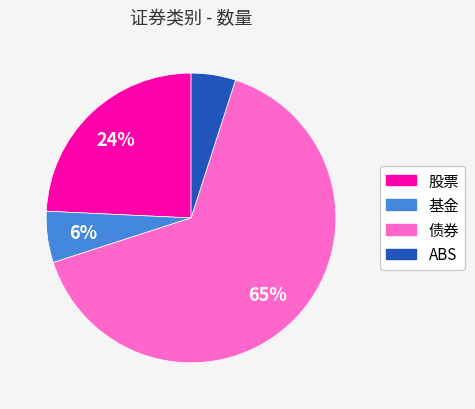

Is the sum of ABS and 股票 greater than half?

No